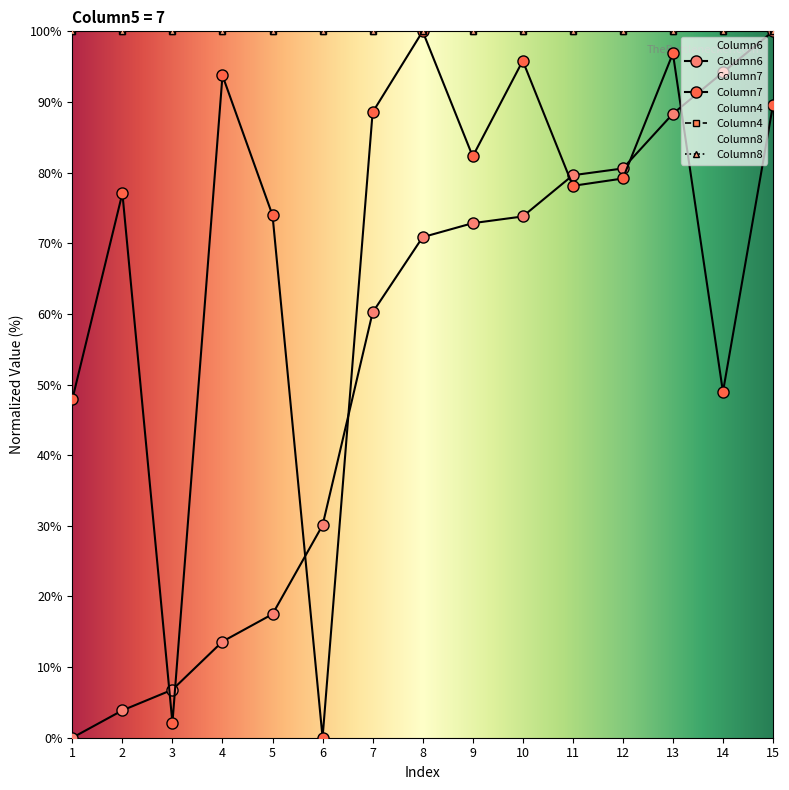

How many values in the Column6 series exceed 70?

8